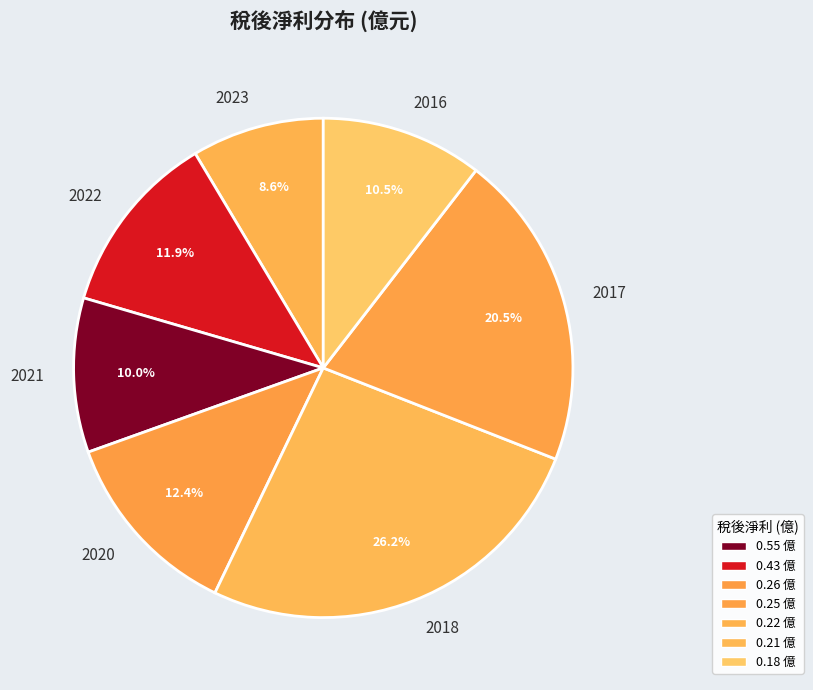

Do 2016 and 2018 together represent more than half of the pie?

No